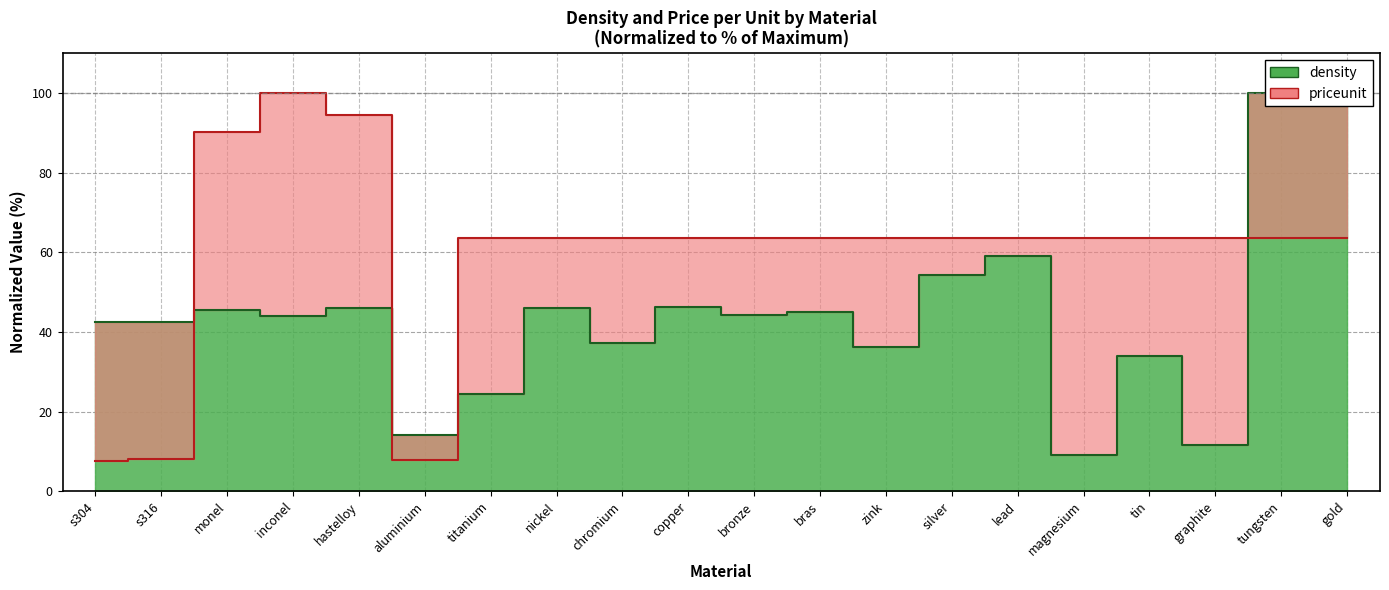

What is the value of the density point at the 5th from the left?

46.1